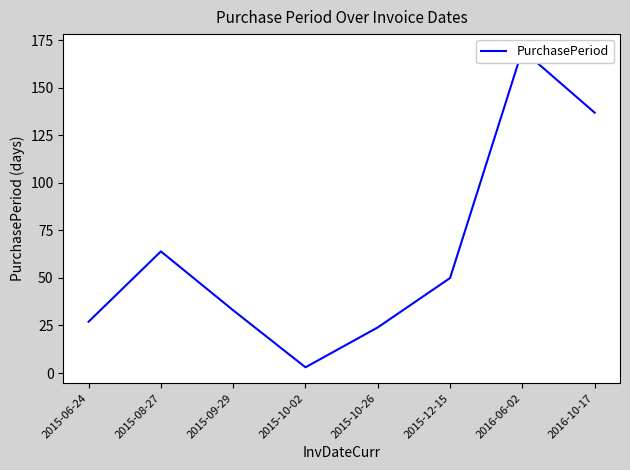

What is the label of the 1st point from the right?

2016-10-17